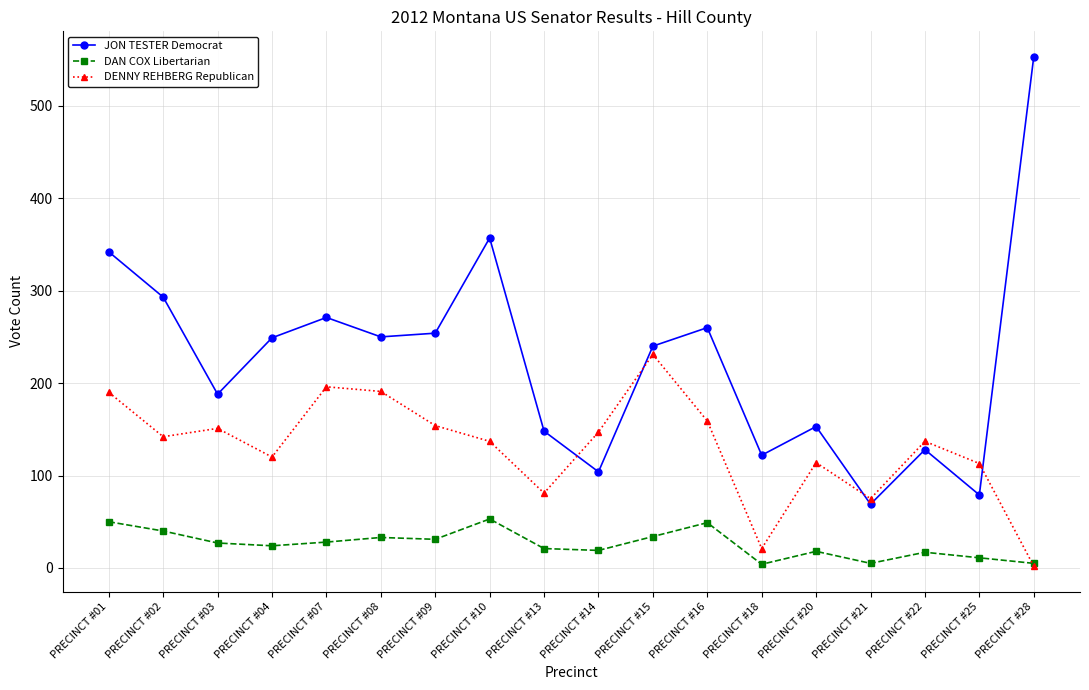

Which series has the largest range (max minus min)?

JON TESTER Democrat